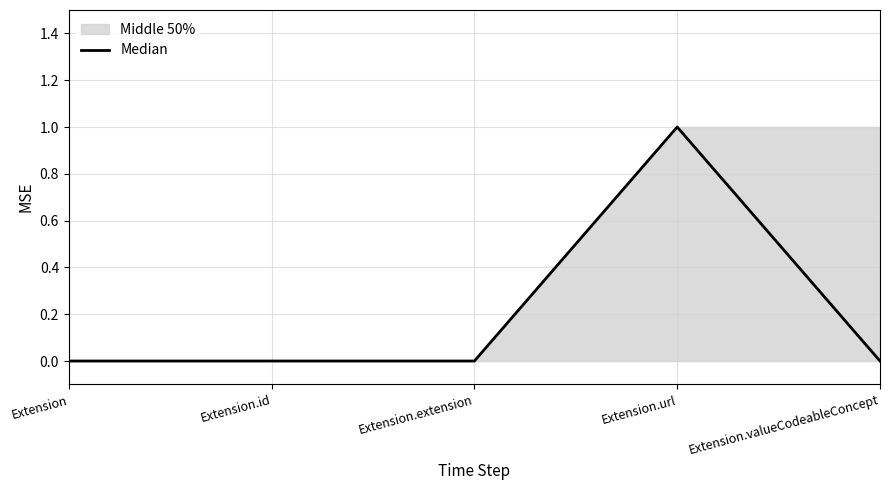

Rank the categories by value from lowest to highest.

Extension, Extension.id, Extension.extension, Extension.valueCodeableConcept, Extension.url